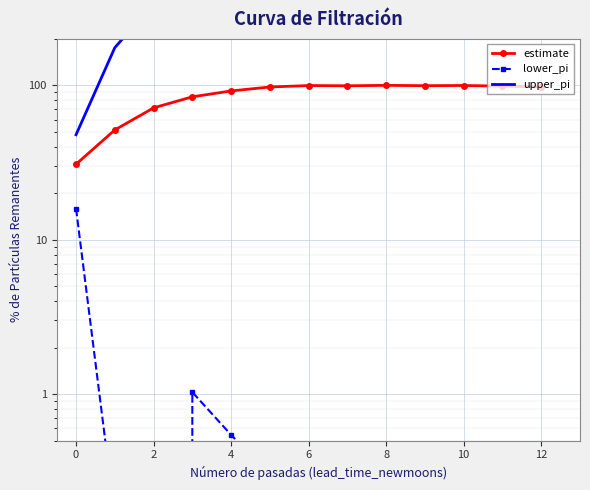

True or false: upper_pi and estimate intersect in this chart.

False